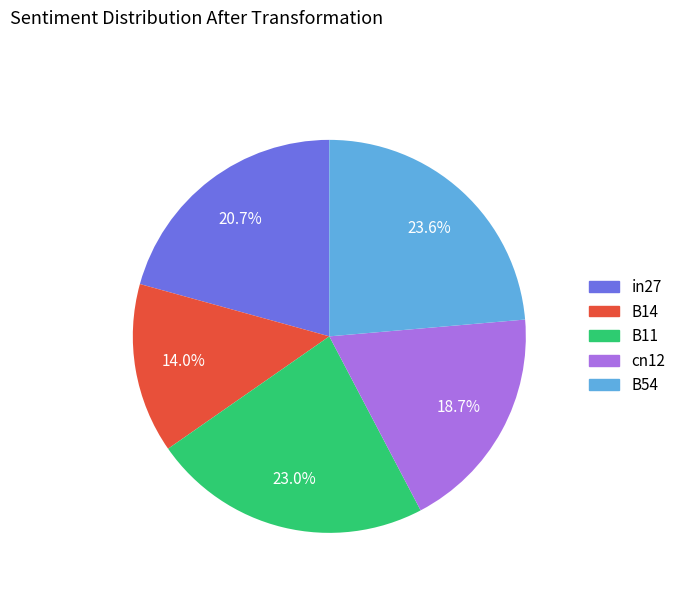

To the nearest percent, what is the combined percentage of in27 and cn12?

39%